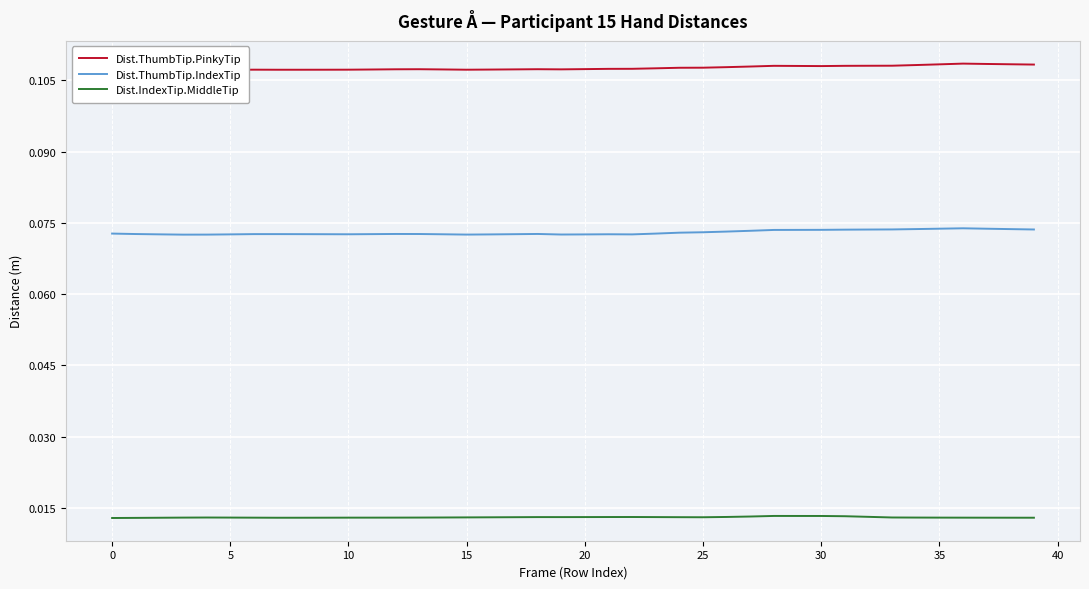

The value of Dist.IndexTip.MiddleTip at 26 is 0.0. True or false?

False